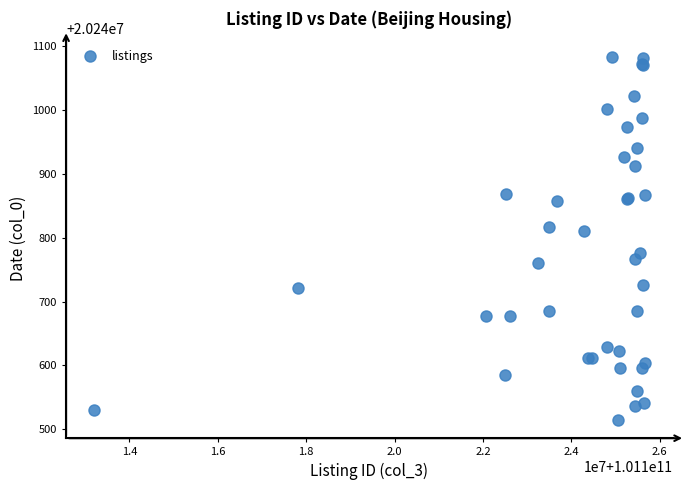

What Y value in the scatter plot is closest to 20240799?

20240810.5